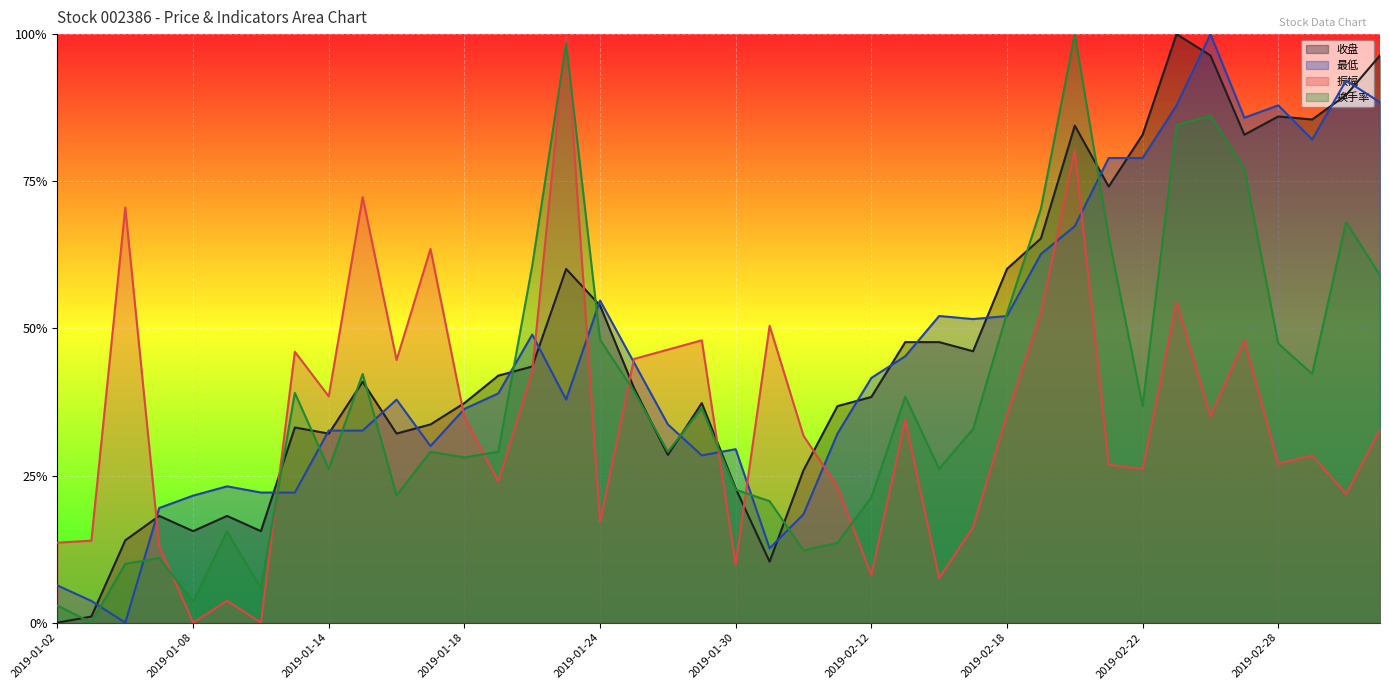

Reading left to right, list all the values displayed in this chart.

收盘: 2019-01-02=0.0	2019-01-03=0.0	2019-01-04=0.1	2019-01-07=0.2	2019-01-08=0.2	2019-01-09=0.2	2019-01-10=0.2	2019-01-11=0.3	2019-01-14=0.3	2019-01-15=0.4	2019-01-16=0.3	2019-01-17=0.3	2019-01-18=0.4	2019-01-21=0.4	2019-01-22=0.4	2019-01-23=0.6	2019-01-24=0.5	2019-01-25=0.4	2019-01-28=0.3	2019-01-29=0.4	2019-01-30=0.2	2019-01-31=0.1	2019-02-01=0.3	2019-02-11=0.4	2019-02-12=0.4	2019-02-13=0.5	2019-02-14=0.5	2019-02-15=0.5	2019-02-18=0.6	2019-02-19=0.7	2019-02-20=0.8	2019-02-21=0.7	2019-02-22=0.8	2019-02-25=1.0	2019-02-26=1.0	2019-02-27=0.8	2019-02-28=0.9	2019-03-01=0.9	2019-03-04=0.9	2019-03-05=1.0
最低: 2019-01-02=0.1	2019-01-03=0.0	2019-01-04=0.0	2019-01-07=0.2	2019-01-08=0.2	2019-01-09=0.2	2019-01-10=0.2	2019-01-11=0.2	2019-01-14=0.3	2019-01-15=0.3	2019-01-16=0.4	2019-01-17=0.3	2019-01-18=0.4	2019-01-21=0.4	2019-01-22=0.5	2019-01-23=0.4	2019-01-24=0.5	2019-01-25=0.4	2019-01-28=0.3	2019-01-29=0.3	2019-01-30=0.3	2019-01-31=0.1	2019-02-01=0.2	2019-02-11=0.3	2019-02-12=0.4	2019-02-13=0.5	2019-02-14=0.5	2019-02-15=0.5	2019-02-18=0.5	2019-02-19=0.6	2019-02-20=0.7	2019-02-21=0.8	2019-02-22=0.8	2019-02-25=0.9	2019-02-26=1.0	2019-02-27=0.9	2019-02-28=0.9	2019-03-01=0.8	2019-03-04=0.9	2019-03-05=0.9
振幅: 2019-01-02=0.1	2019-01-03=0.1	2019-01-04=0.7	2019-01-07=0.1	2019-01-08=0.0	2019-01-09=0.0	2019-01-10=0.0	2019-01-11=0.5	2019-01-14=0.4	2019-01-15=0.7	2019-01-16=0.4	2019-01-17=0.6	2019-01-18=0.3	2019-01-21=0.2	2019-01-22=0.4	2019-01-23=1.0	2019-01-24=0.2	2019-01-25=0.4	2019-01-28=0.5	2019-01-29=0.5	2019-01-30=0.1	2019-01-31=0.5	2019-02-01=0.3	2019-02-11=0.2	2019-02-12=0.1	2019-02-13=0.3	2019-02-14=0.1	2019-02-15=0.2	2019-02-18=0.4	2019-02-19=0.5	2019-02-20=0.8	2019-02-21=0.3	2019-02-22=0.3	2019-02-25=0.5	2019-02-26=0.4	2019-02-27=0.5	2019-02-28=0.3	2019-03-01=0.3	2019-03-04=0.2	2019-03-05=0.3
换手率: 2019-01-02=0.0	2019-01-03=0.0	2019-01-04=0.1	2019-01-07=0.1	2019-01-08=0.0	2019-01-09=0.2	2019-01-10=0.1	2019-01-11=0.4	2019-01-14=0.3	2019-01-15=0.4	2019-01-16=0.2	2019-01-17=0.3	2019-01-18=0.3	2019-01-21=0.3	2019-01-22=0.6	2019-01-23=1.0	2019-01-24=0.5	2019-01-25=0.4	2019-01-28=0.3	2019-01-29=0.4	2019-01-30=0.2	2019-01-31=0.2	2019-02-01=0.1	2019-02-11=0.1	2019-02-12=0.2	2019-02-13=0.4	2019-02-14=0.3	2019-02-15=0.3	2019-02-18=0.5	2019-02-19=0.7	2019-02-20=1.0	2019-02-21=0.7	2019-02-22=0.4	2019-02-25=0.8	2019-02-26=0.9	2019-02-27=0.8	2019-02-28=0.5	2019-03-01=0.4	2019-03-04=0.7	2019-03-05=0.6